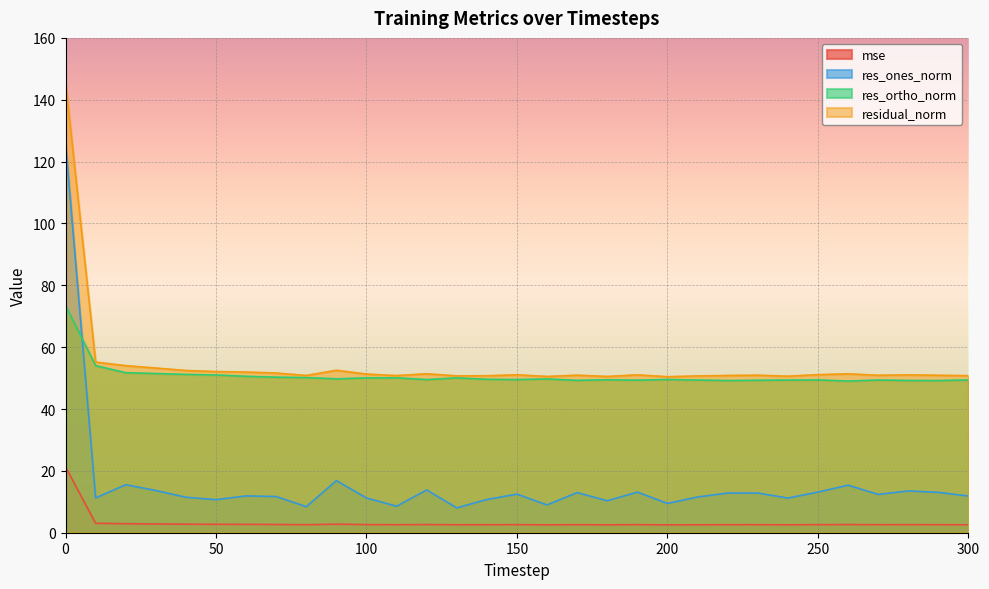

The value of res_ortho_norm at 60 is 50.6. True or false?

True